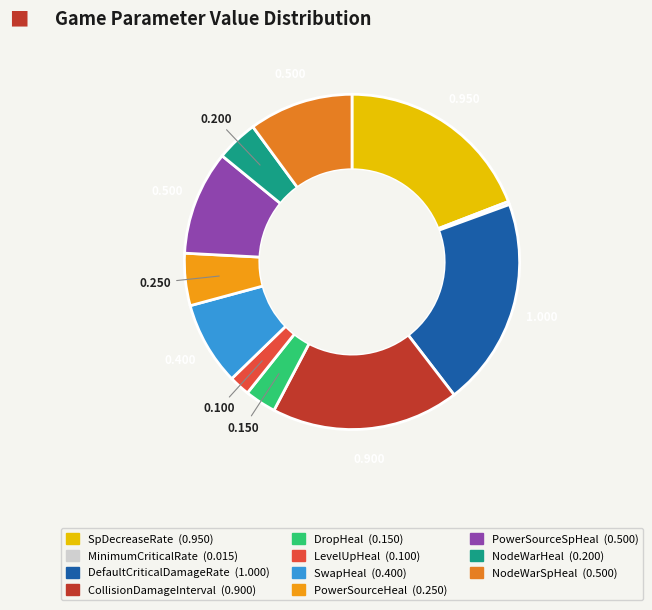

What percentage is NOT represented by PowerSourceSpHeal?

89.9%